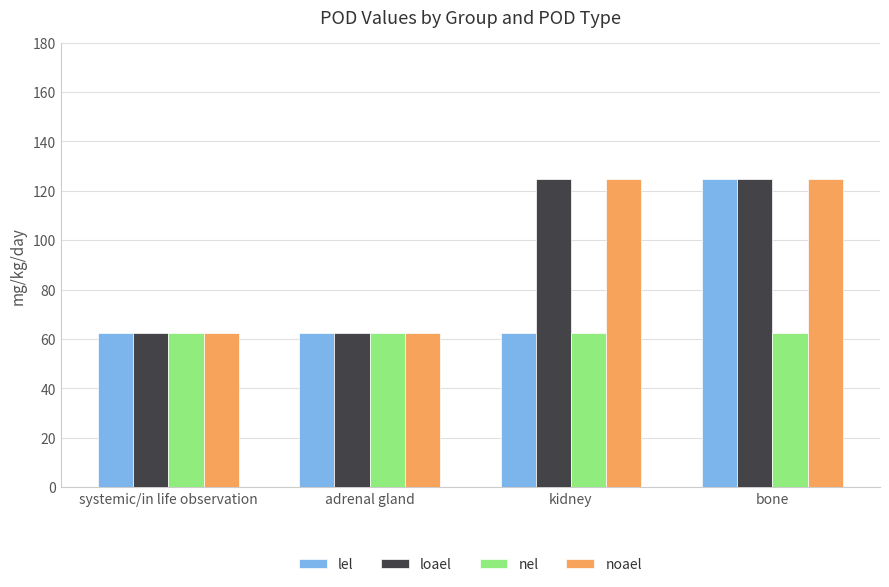

What is the sum of all nel values?

250.0